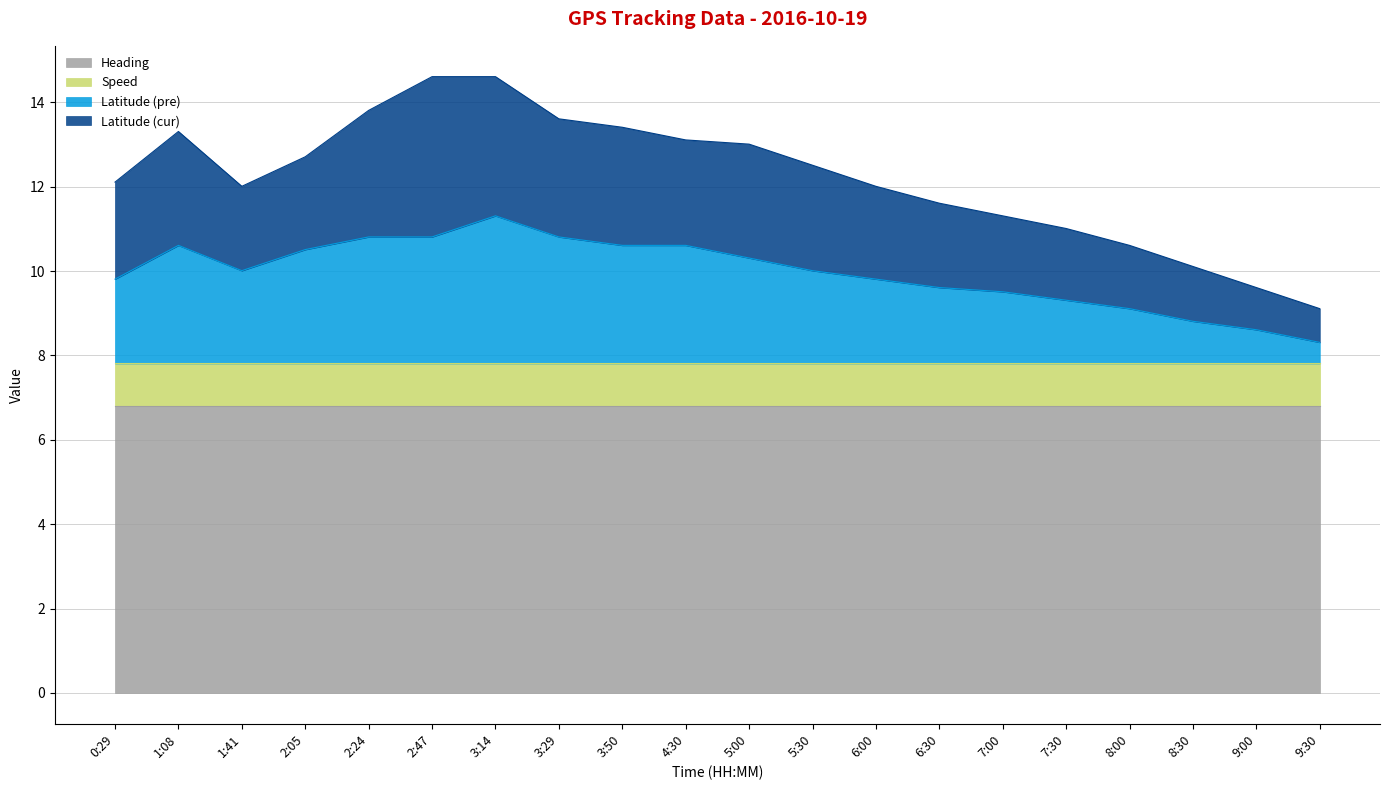

Between 0:29 and 1:41, which series saw the biggest shift?

Latitude (pre)